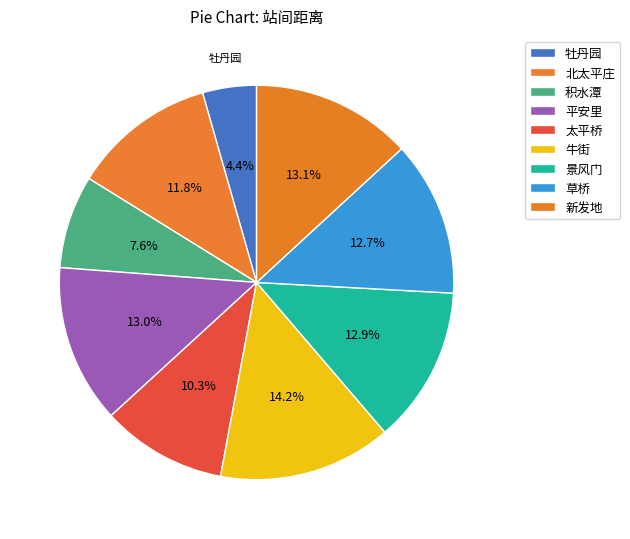

Does 景风门 represent more than half of the total?

No